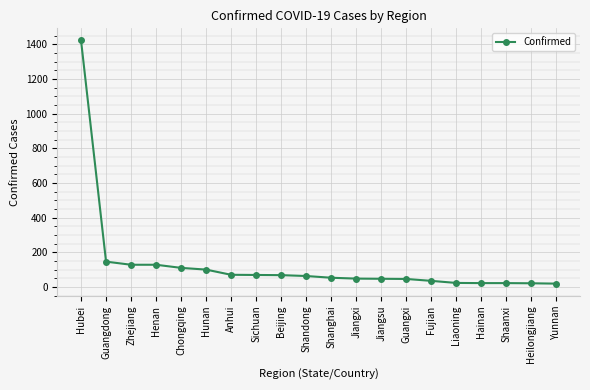

How many lines are shown in the chart?

1